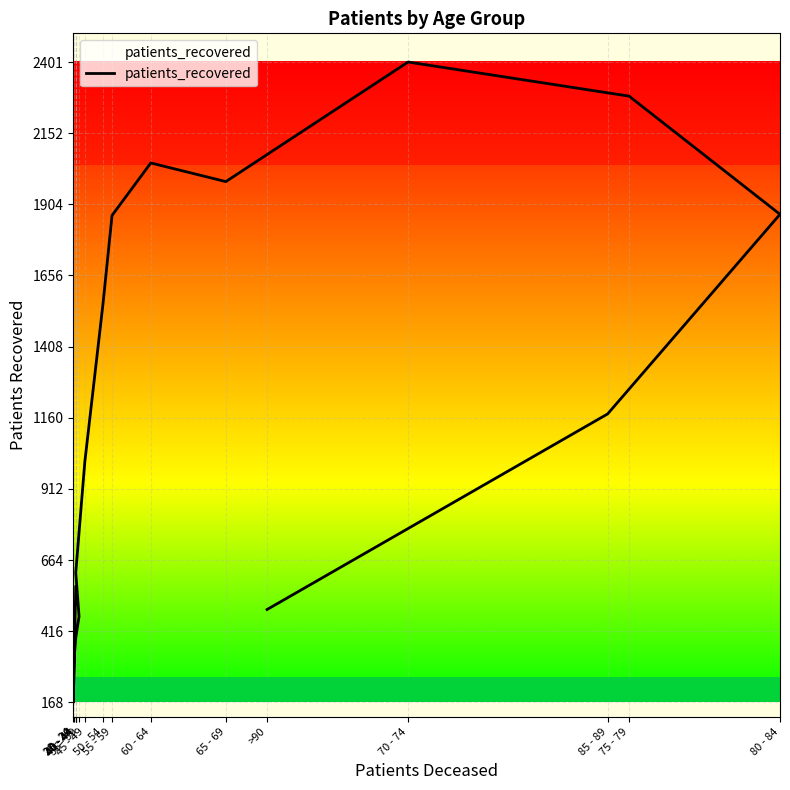

How many data points are less than 1174?

8